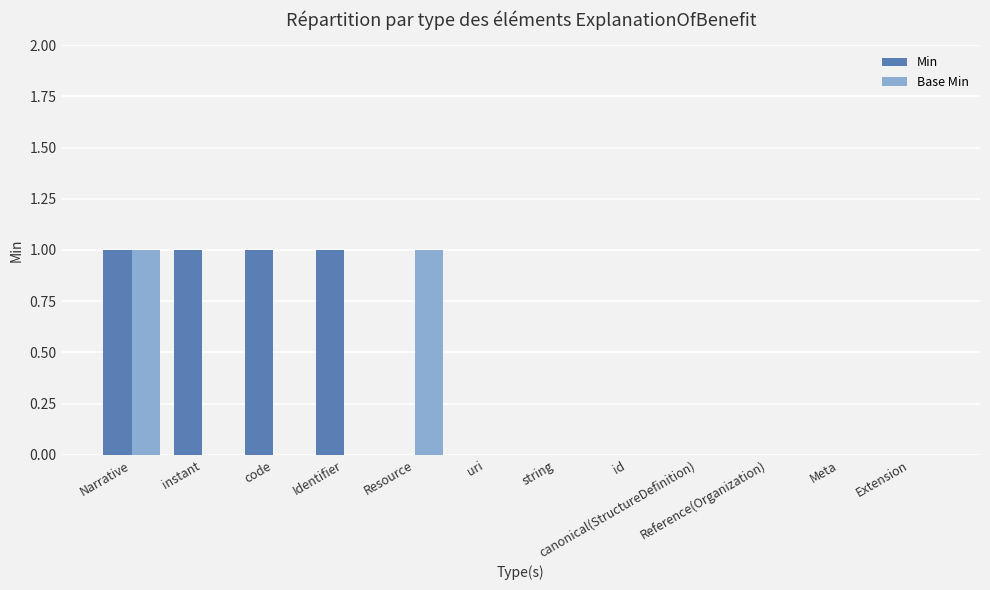

Which series has the largest total across all categories?

Min